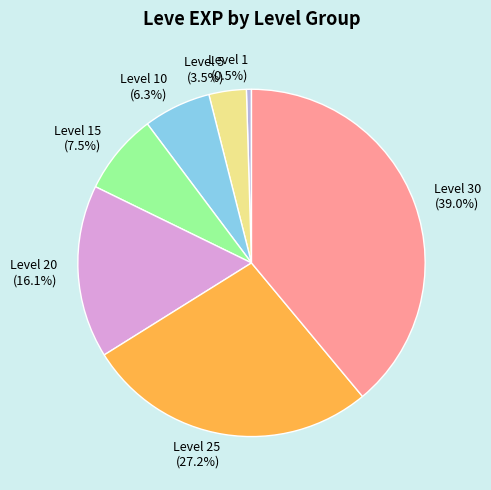

How many slices are in this pie chart?

7